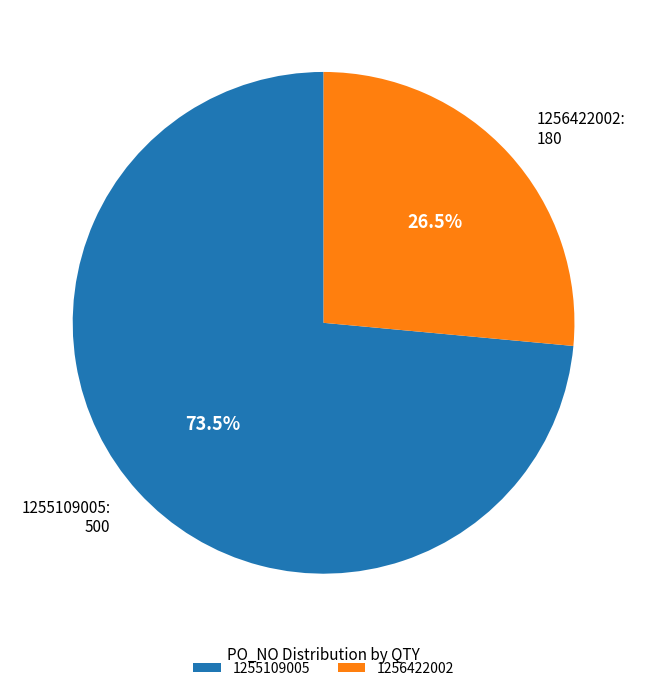

To the nearest percent, what is the combined percentage of 1256422002 and 1255109005?

100%